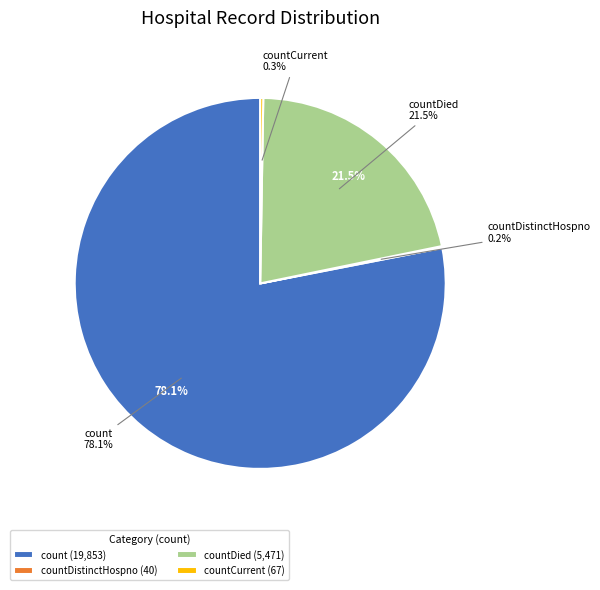

Approximately how many times larger is the value at countDistinctHospno compared to countCurrent?

0.6